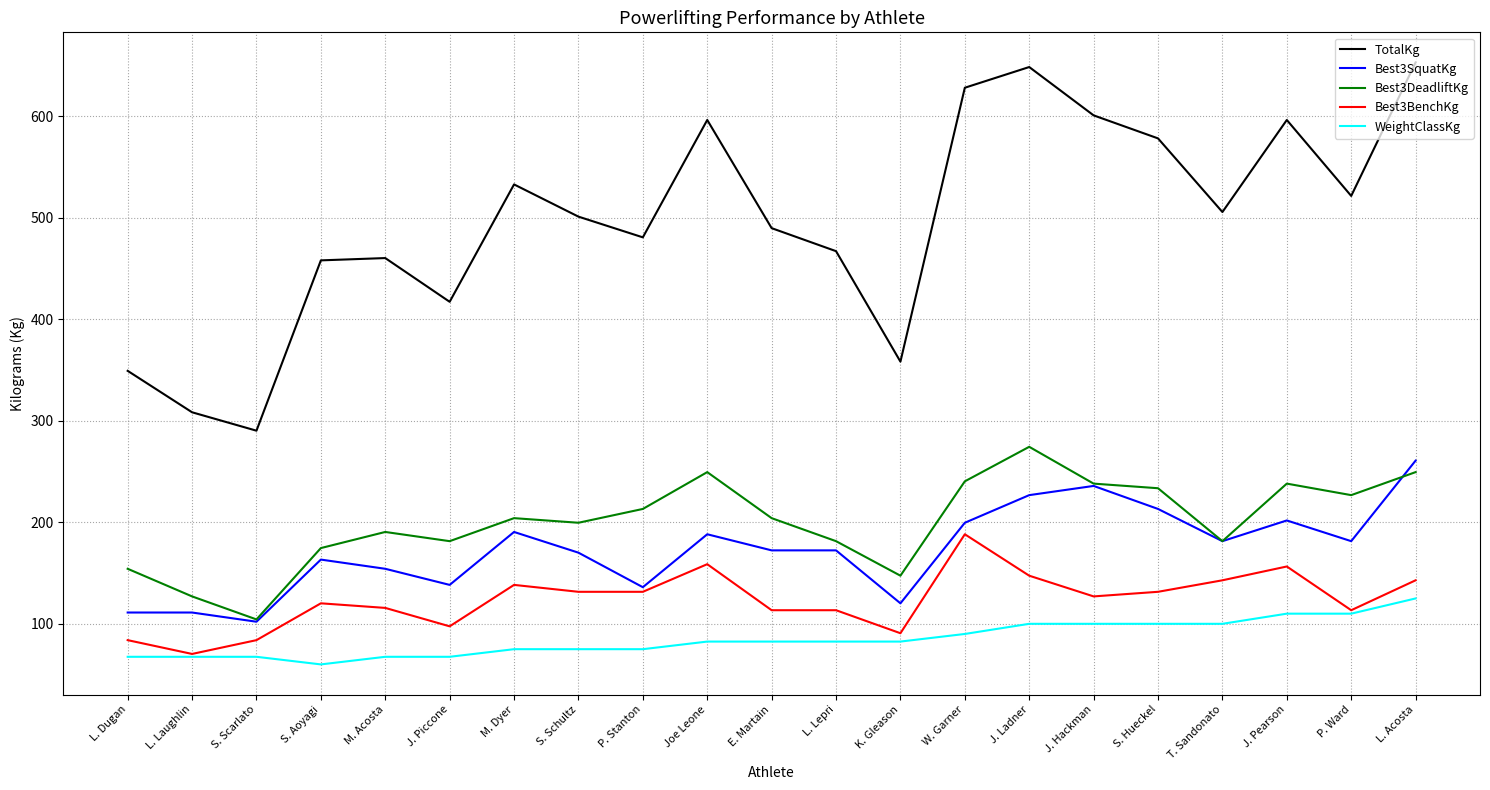

Which series has the widest spread of values?

TotalKg